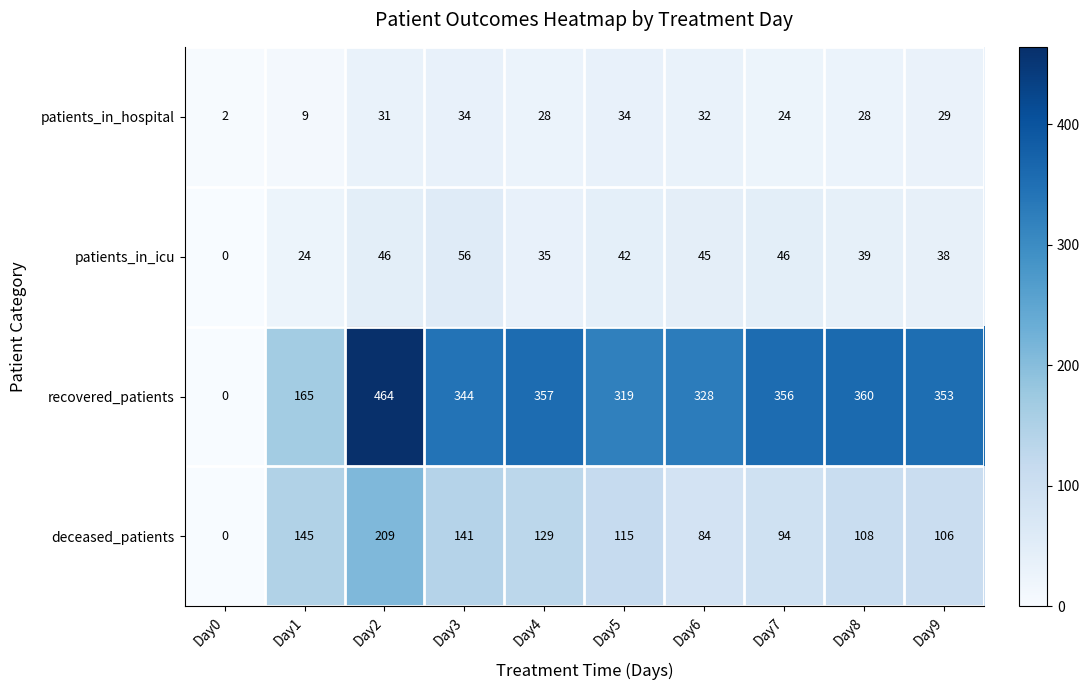

Rank the series by their maximum value, from highest to lowest.

recovered_patients, deceased_patients, patients_in_icu, patients_in_hospital